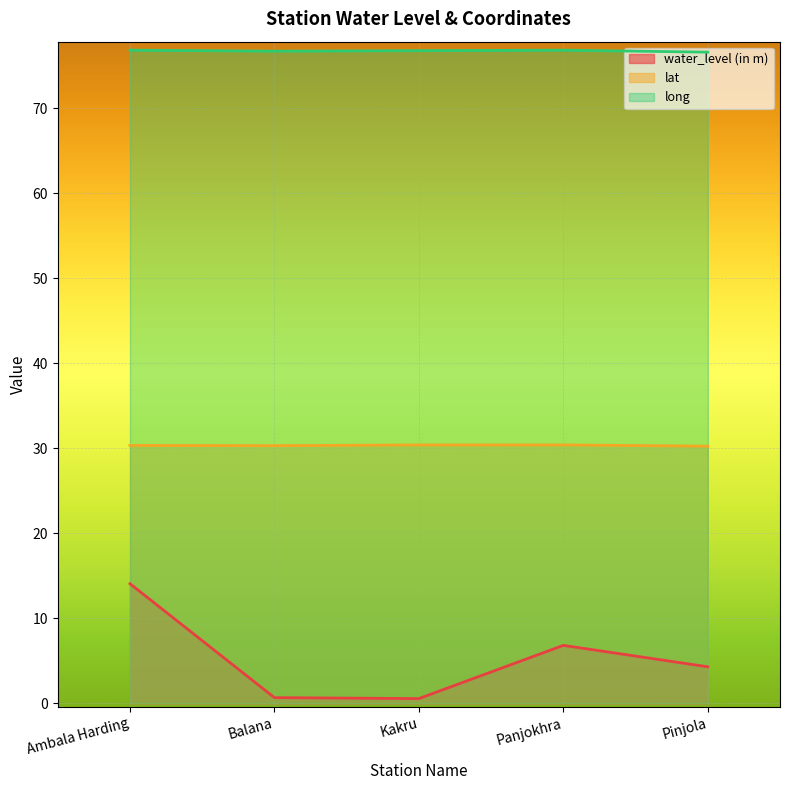

Rank the categories by water_level (in m) value from lowest to highest.

Kakru, Balana, Pinjola, Panjokhra, Ambala Harding